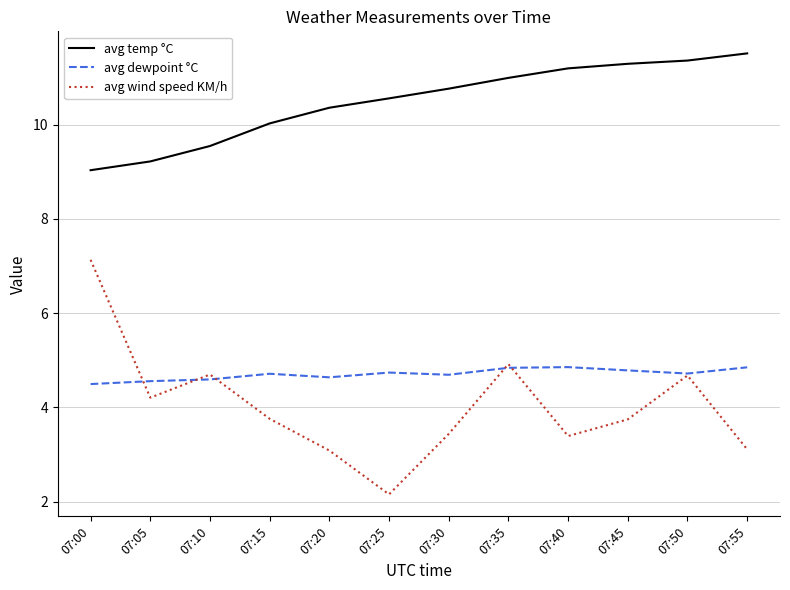

What is the maximum value shown in the chart?

11.5